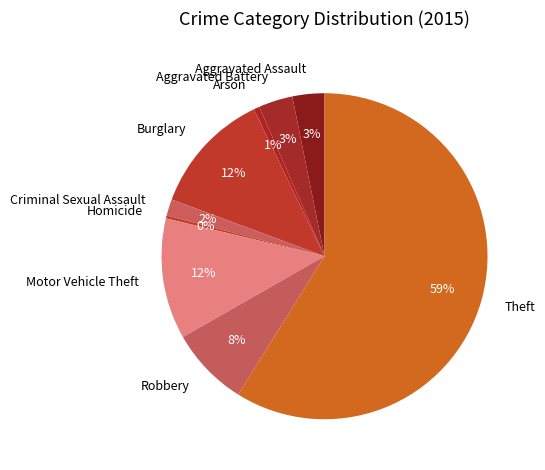

Do Motor Vehicle Theft and Burglary together represent more than half of the pie?

No